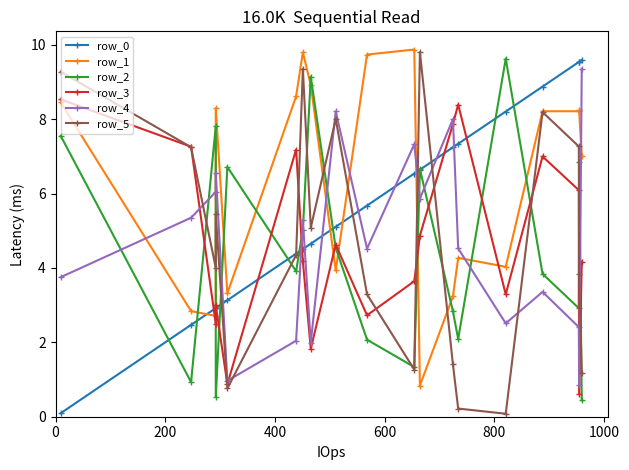

What is the minimum value for row_2?

0.4